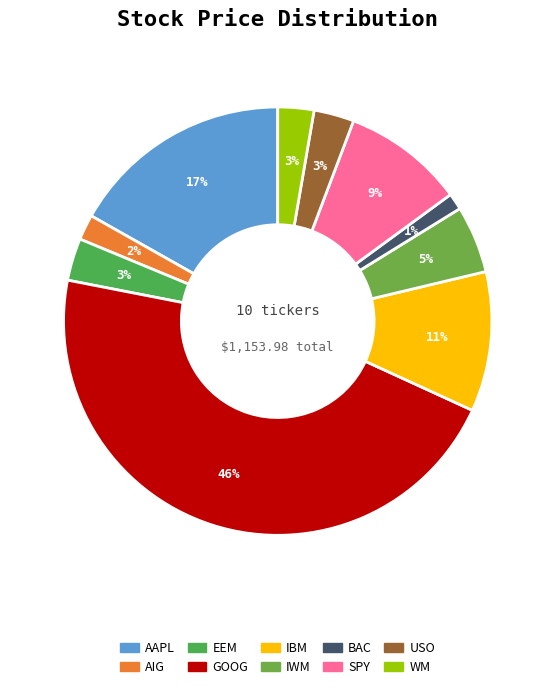

Do IWM and BAC together represent more than half of the pie?

No